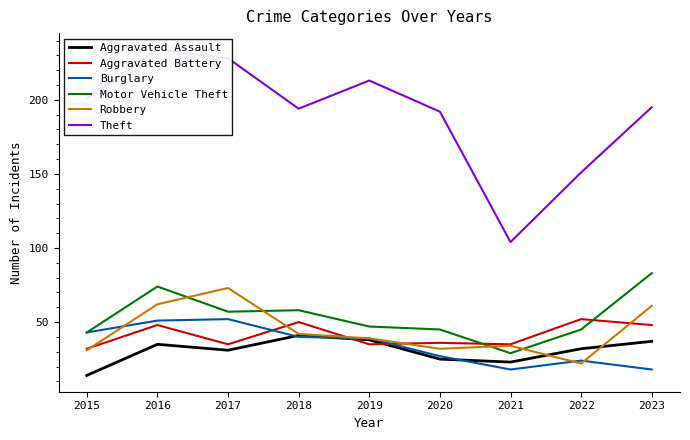

The value of Motor Vehicle Theft at 2020 is 79. True or false?

False